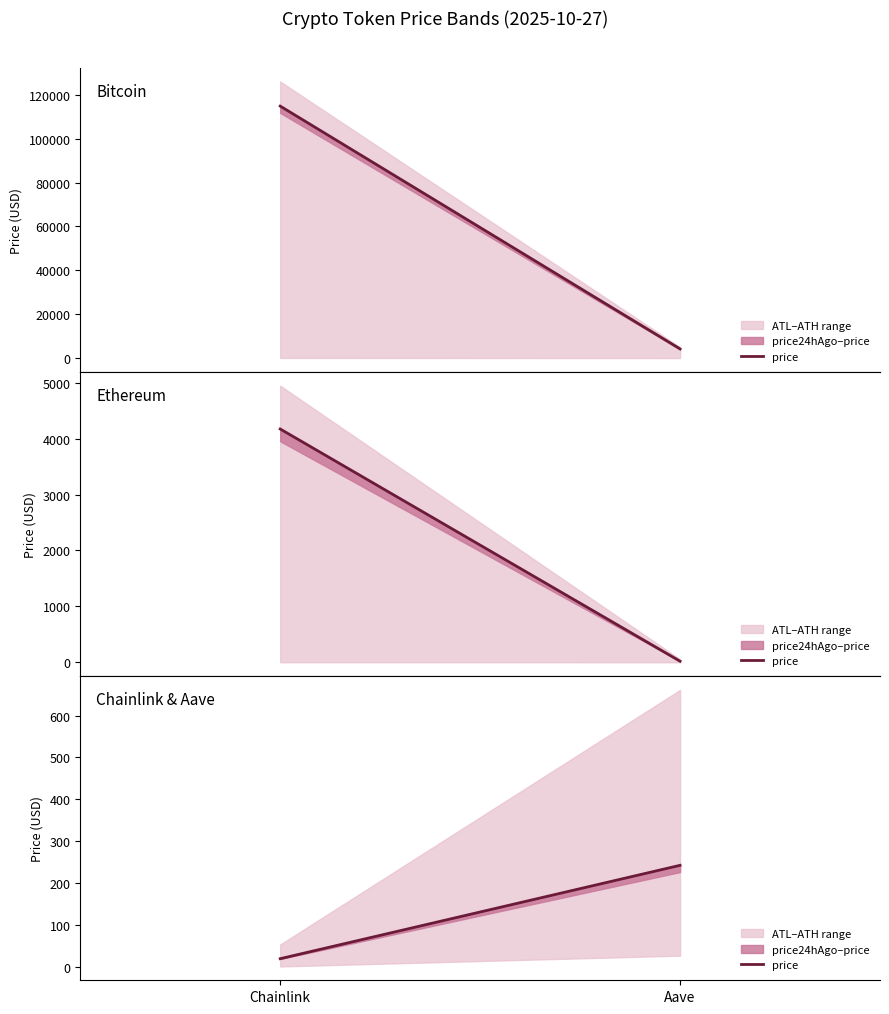

List the labels in order of value, smallest first.

Chainlink, Aave